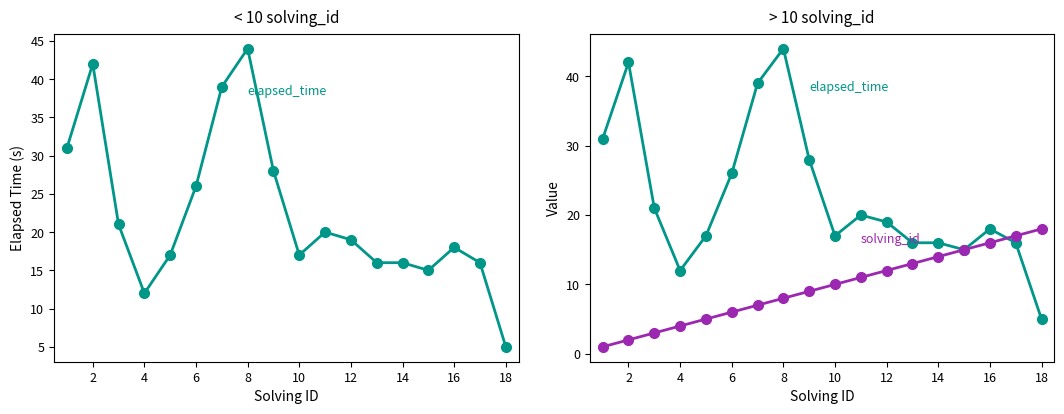

At 12, list the series in order from smallest to largest.

solving_id, elapsed_time